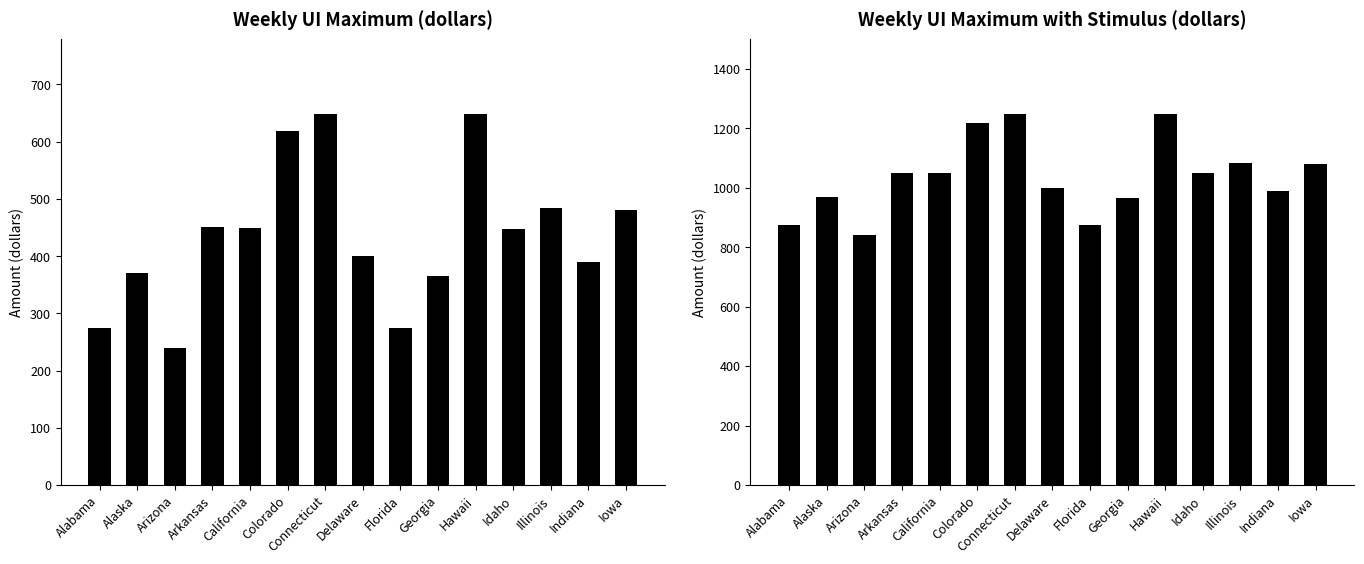

Which category has the highest value in the Weekly UI Maximum with Stimulus (dollars) series?

Connecticut